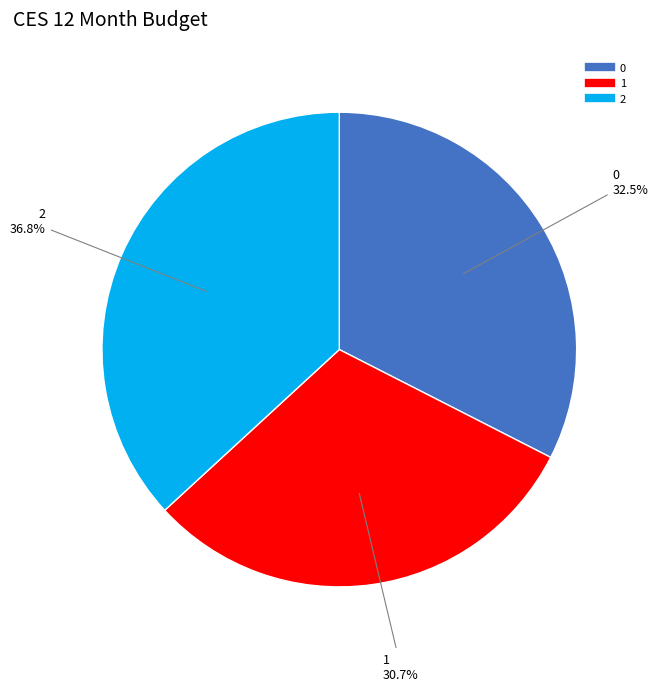

To the nearest percent, what portion does 1 represent?

31%